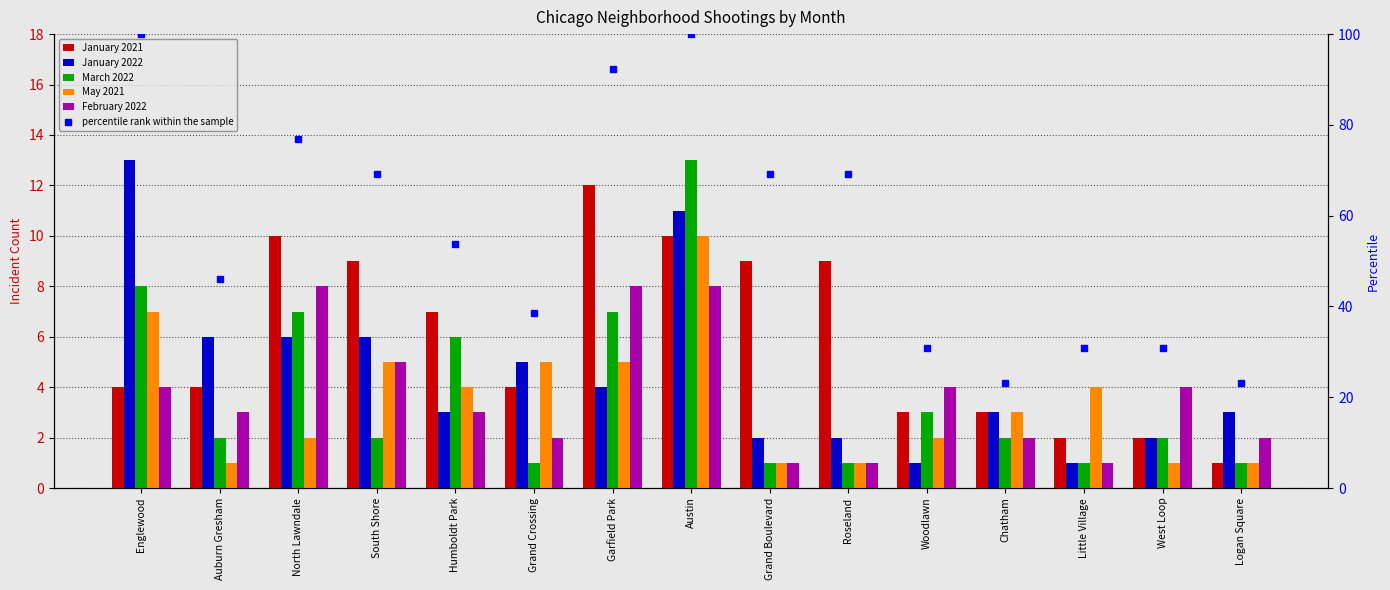

What is the difference between the percentile rank within the sample values at Garfield Park and Auburn Gresham?

46.2